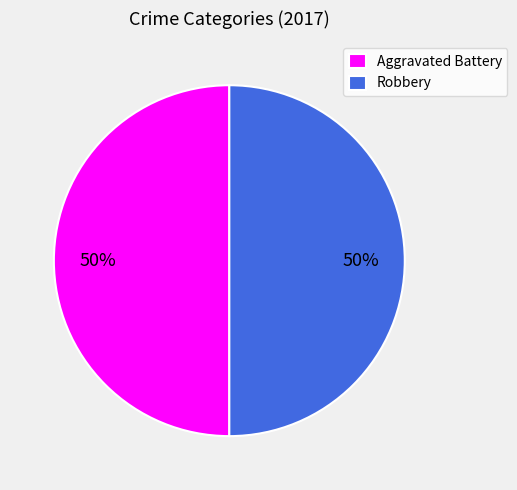

To the nearest percent, what is the average slice percentage?

50%